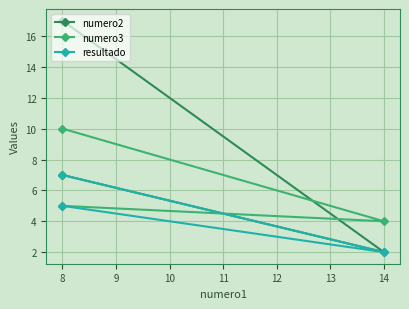

How many values in the numero3 series exceed 5?

1